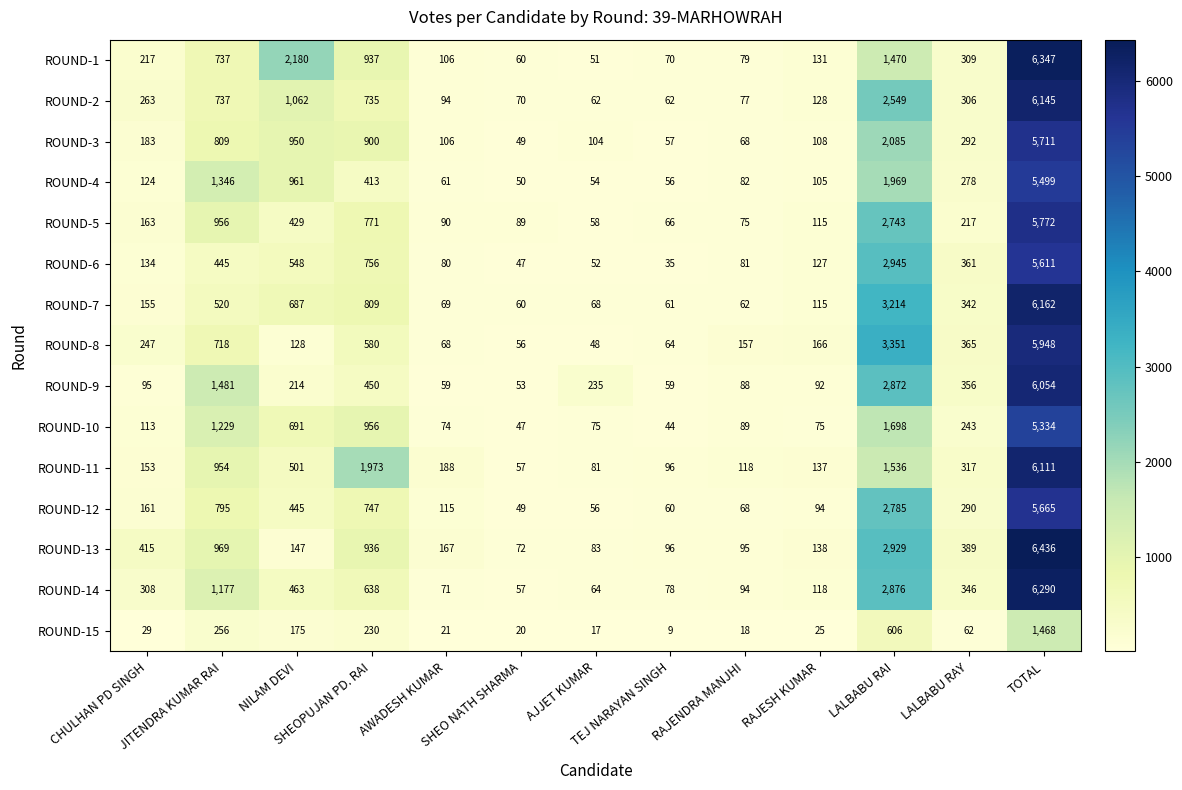

Which series has the largest range (max minus min)?

ROUND-13